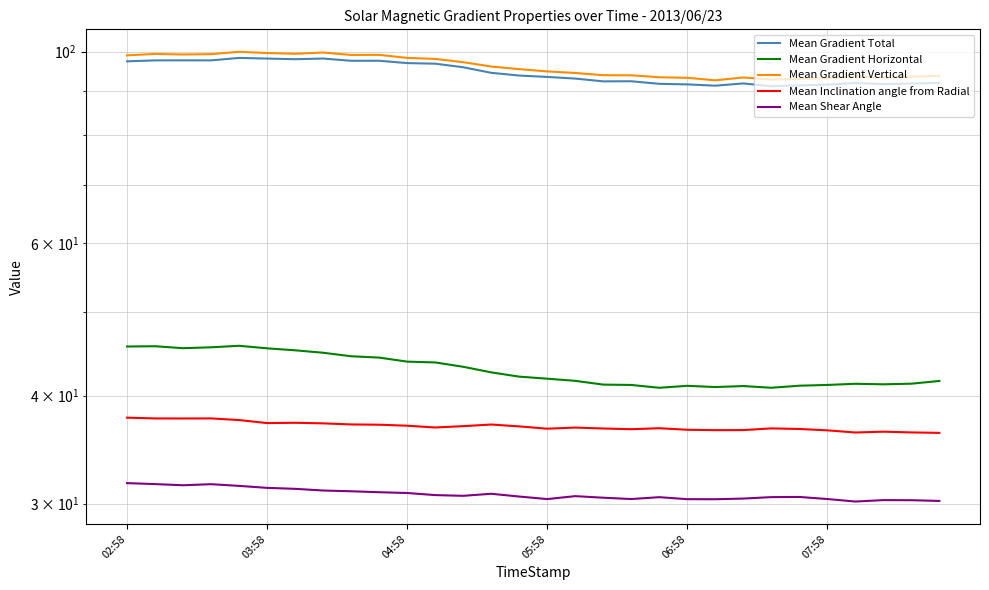

Which series changed the most between 17 and 27?

Mean Gradient Total